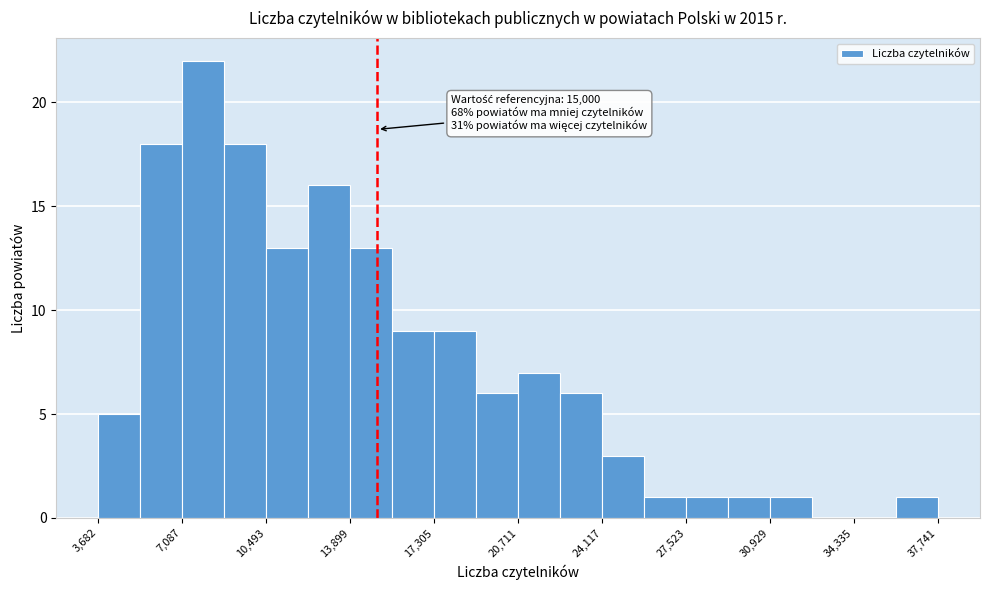

Around what value on the x-axis is the tallest bar? Give the approximate position of its centre, as read against the axis.

8000